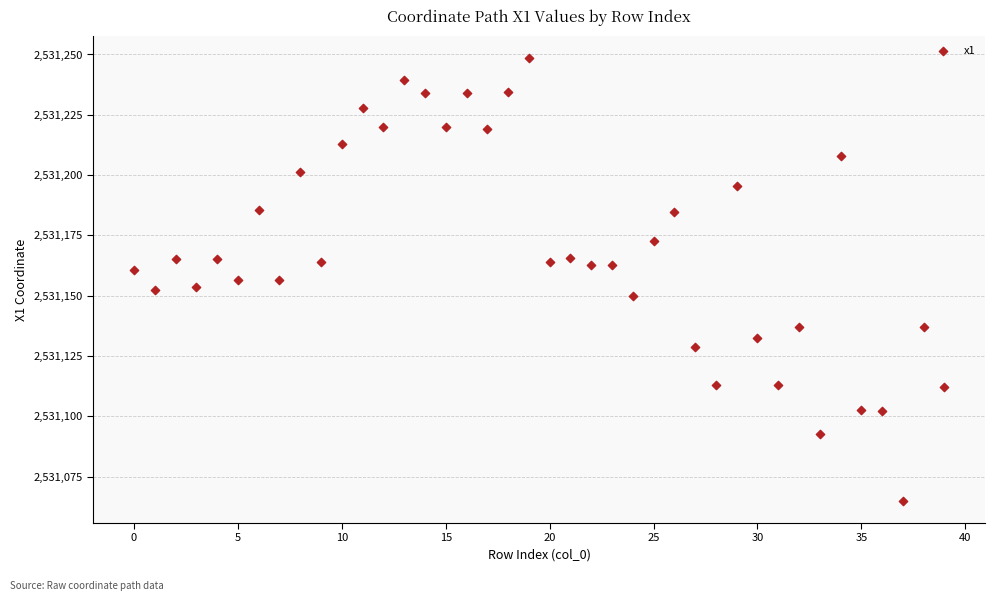

How many points are shown in the scatter plot?

40